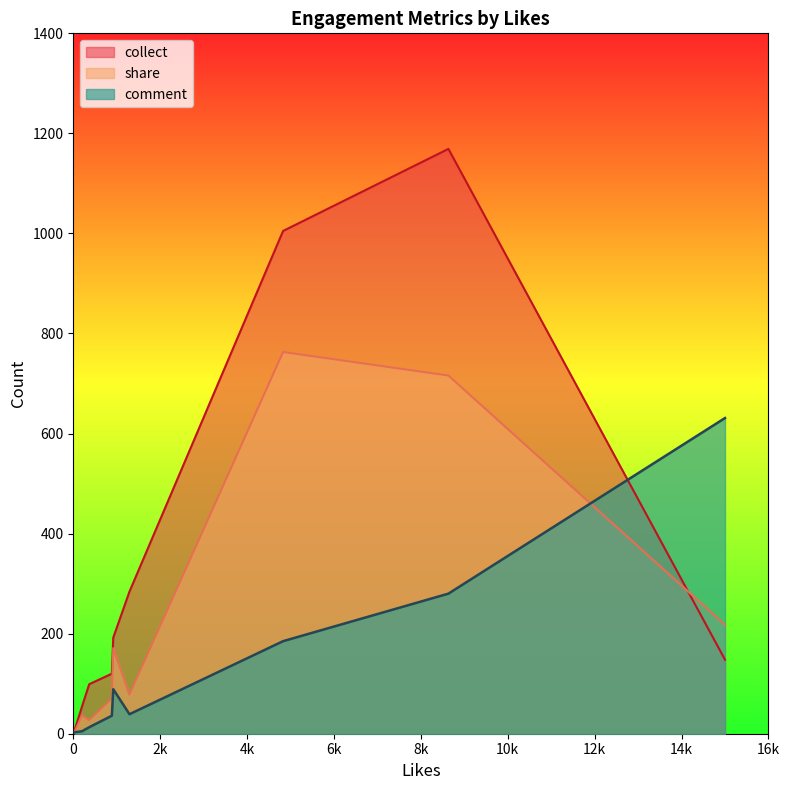

Rank the series by their average value, from lowest to highest.

comment, share, collect